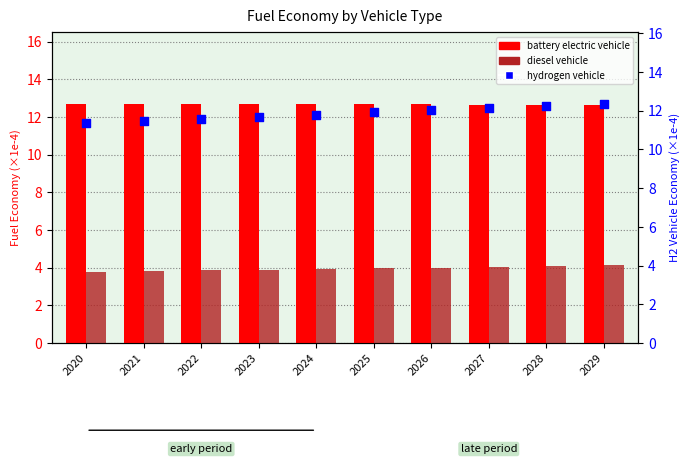

At which category is the sum across all series the highest?

2029